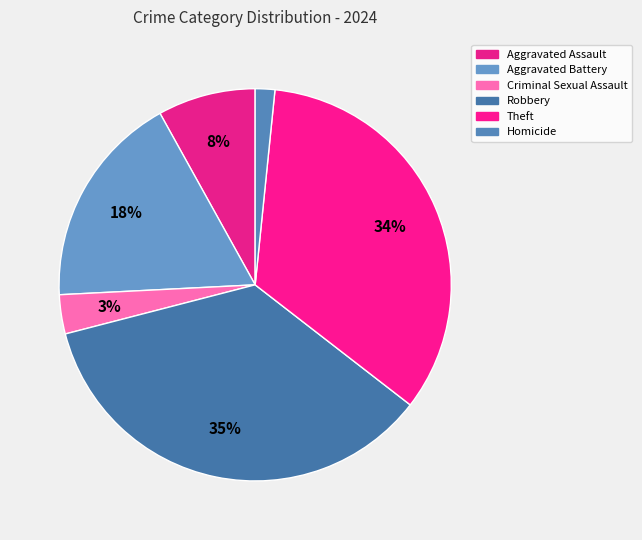

Which slice is the largest?

Robbery